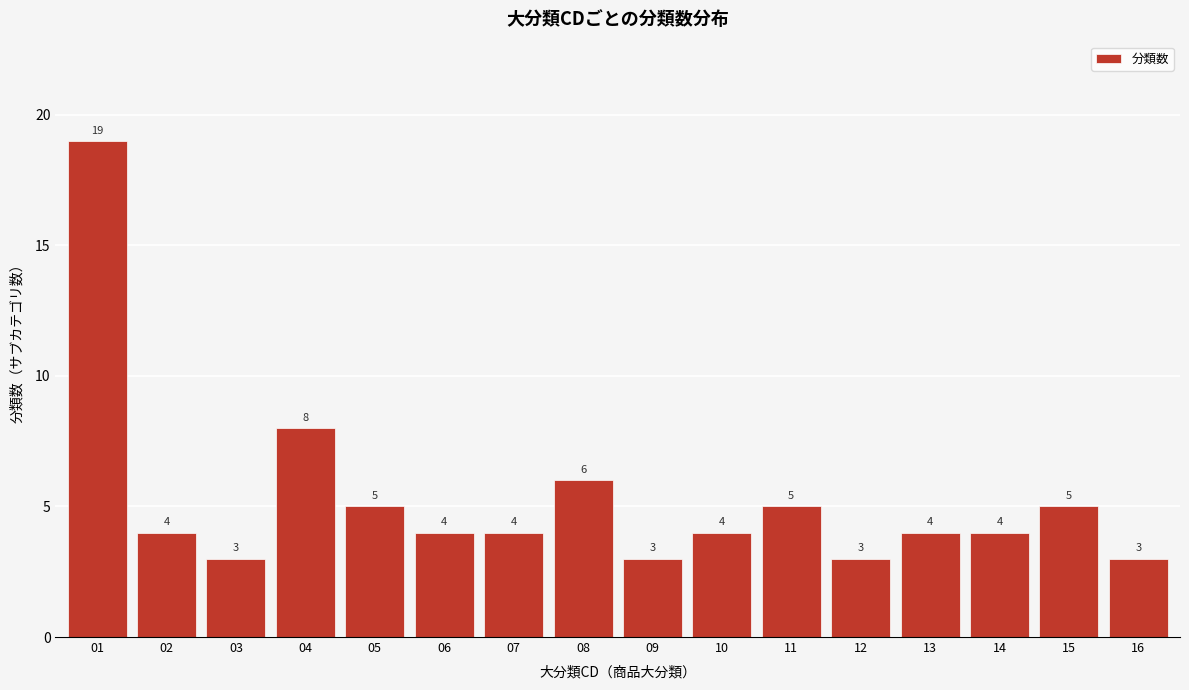

Reading right to left, list all the values displayed in this chart.

16=3	15=5	14=4	13=4	12=3	11=5	10=4	09=3	08=6	07=4	06=4	05=5	04=8	03=3	02=4	01=19